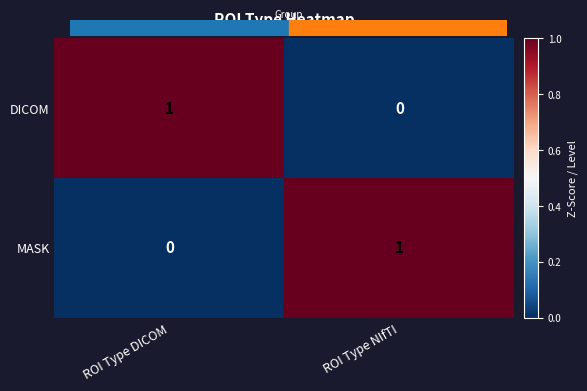

At which label is DICOM closest to 0?

ROI Type NIfTI